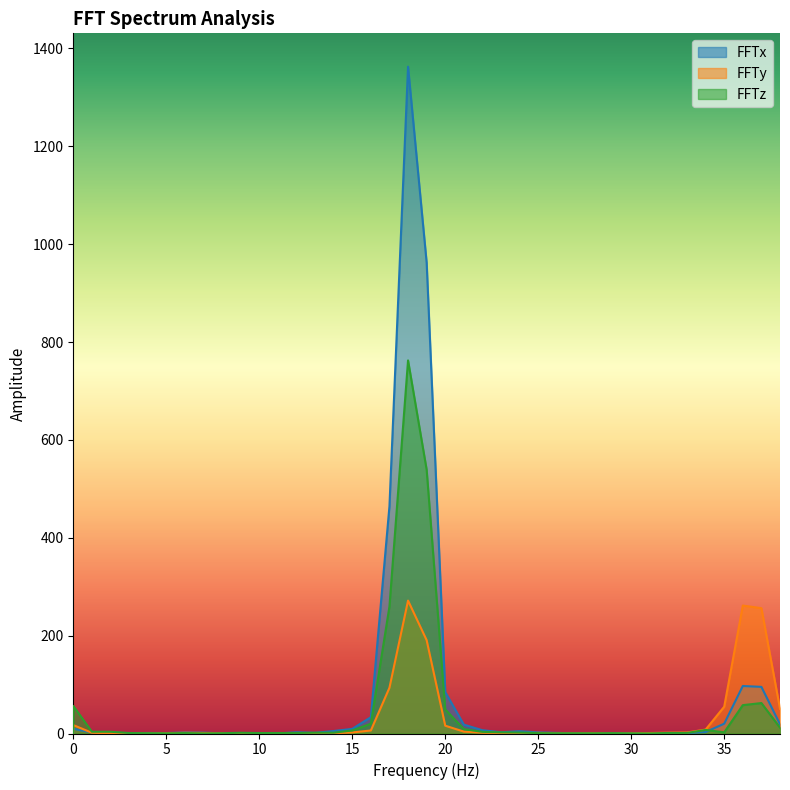

The value of FFTz at 23 is 2.3. True or false?

True